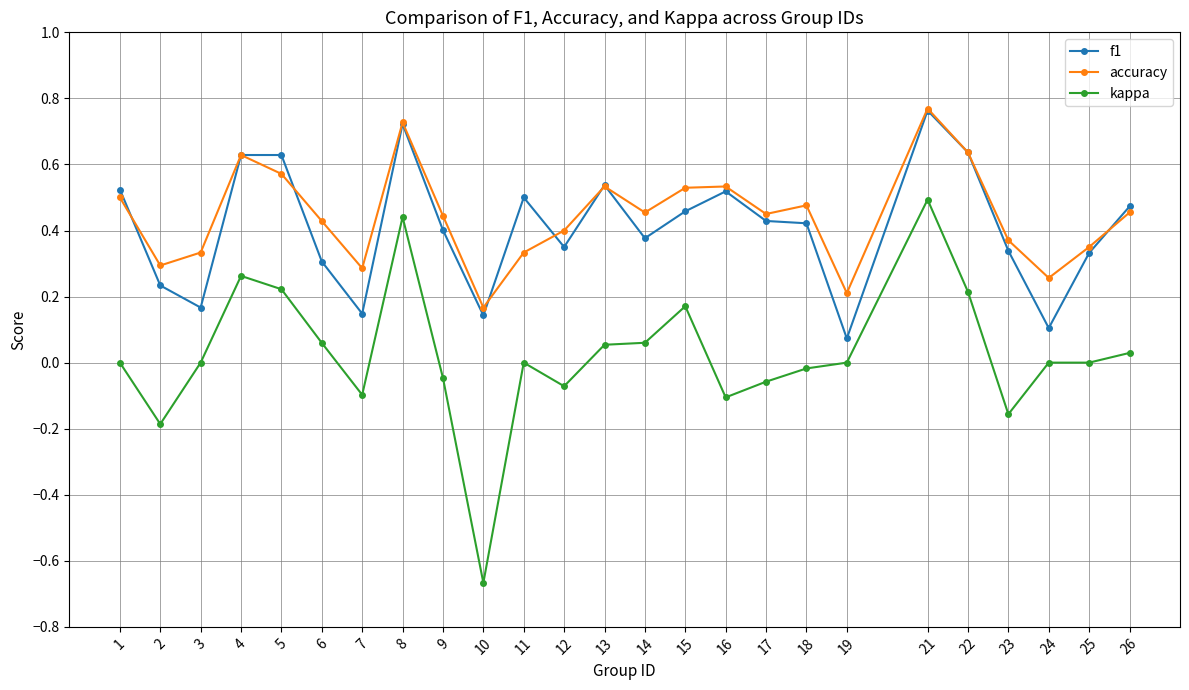

Which category has the highest value in the accuracy series?

21